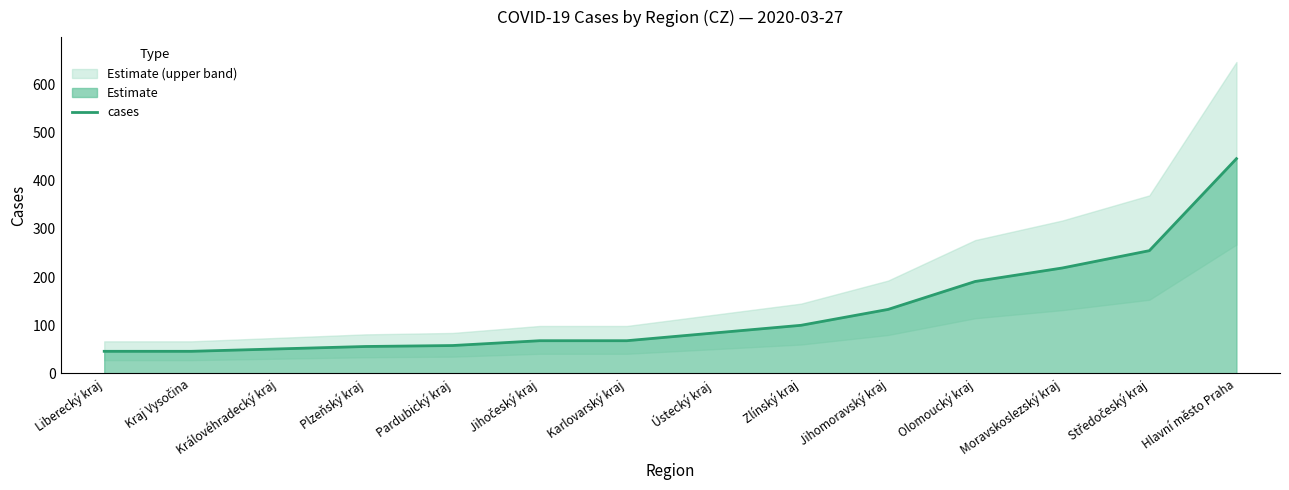

Approximately how many times larger is the value at Hlavní město Praha compared to Kraj Vysočina?

9.7